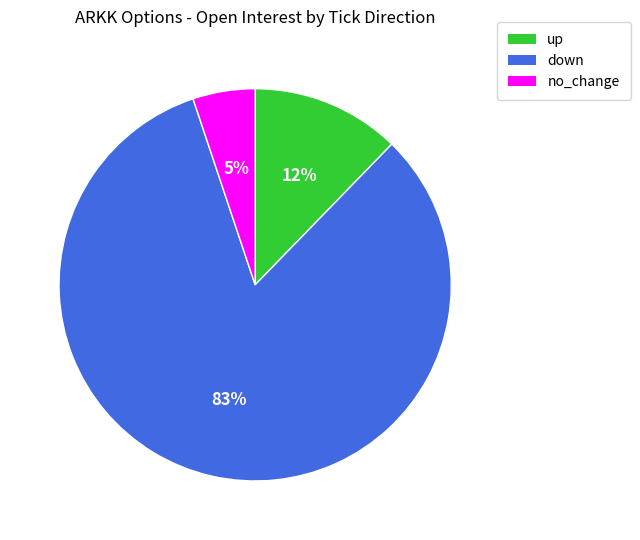

Does any single category account for the majority?

Yes